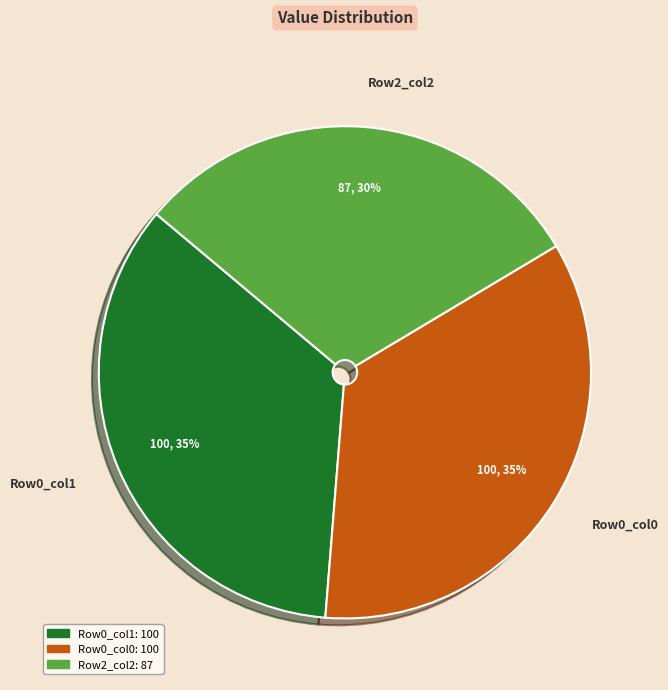

To the nearest percent, what is the combined percentage of Row2_col2 and Row0_col0?

65%